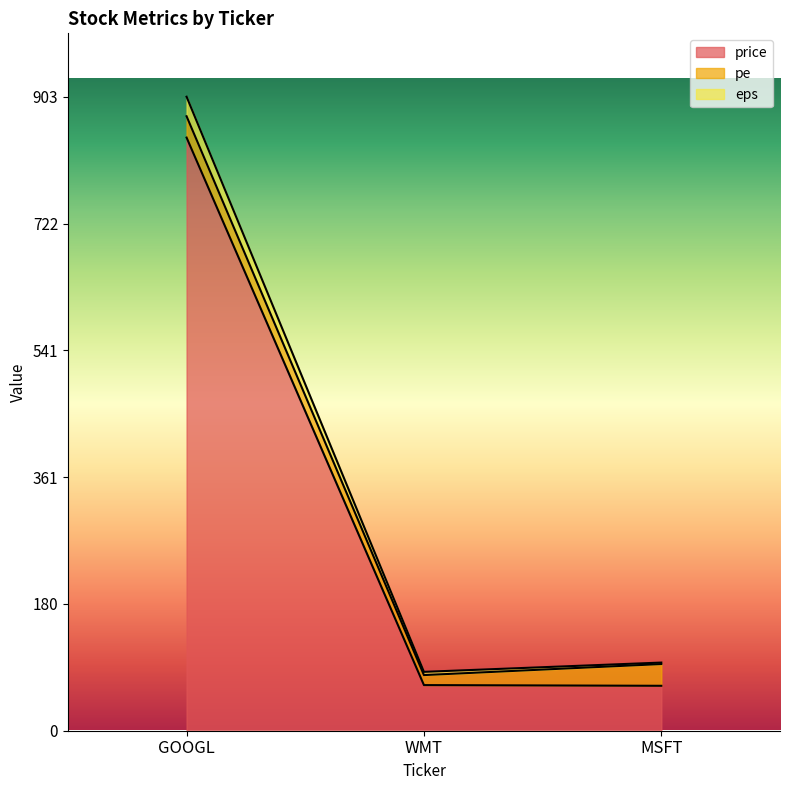

The value of price at GOOGL is 845.0. True or false?

True